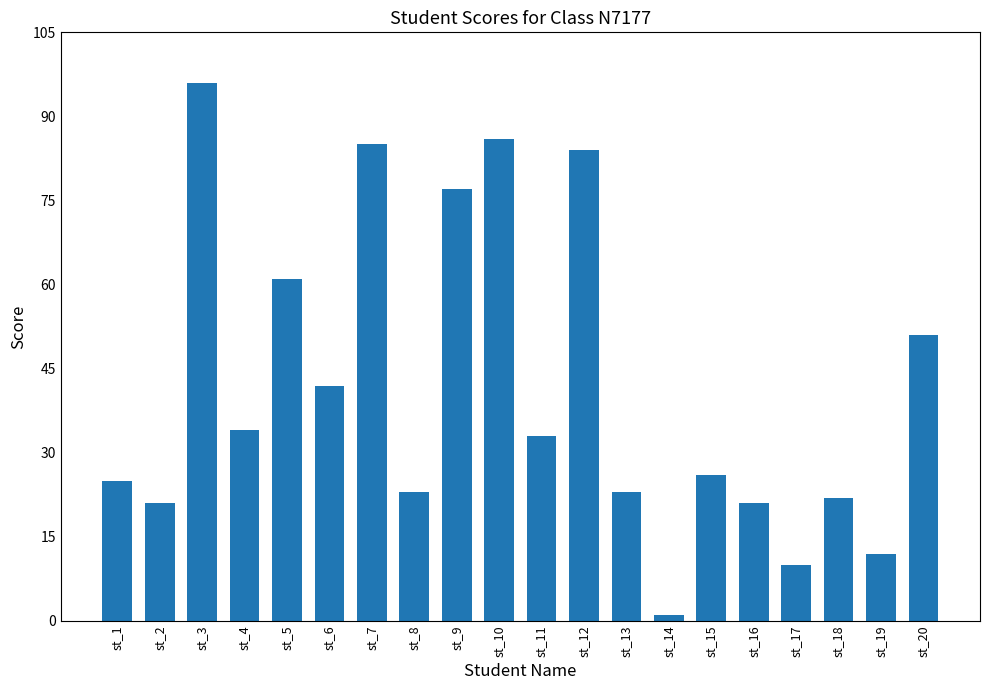

What is the minimum value shown in the chart?

1